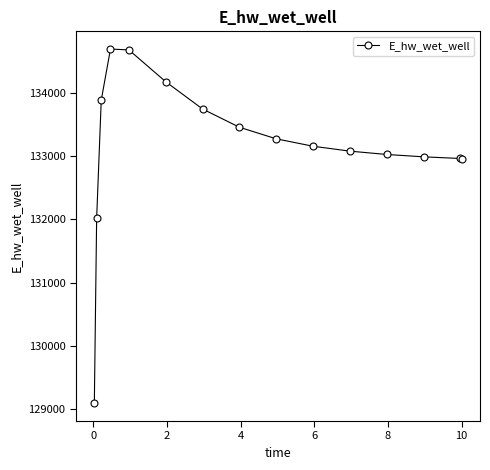

True or false: the data has more than 0 interior local peaks.

True